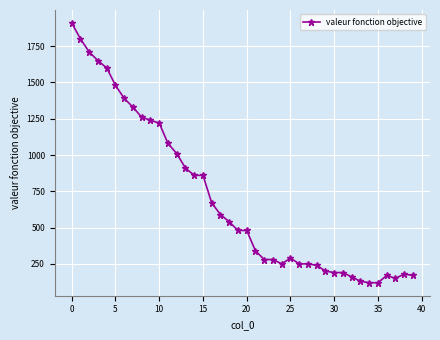

Reading left to right, what are all the values shown in this chart?

1910	1800	1710	1650	1600	1480	1390	1330	1260	1240	1220	1080	1010	910	860	860	670	590	540	480	480	340	280	280	250	290	250	250	240	200	190	190	160	130	120	120	170	150	180	170